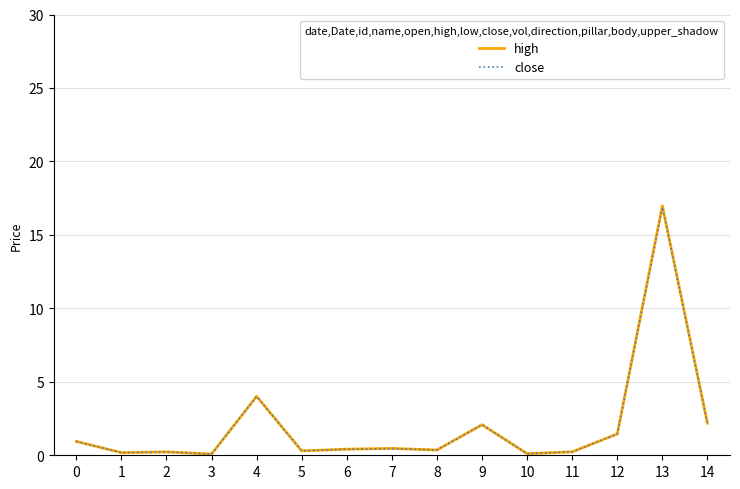

The value of close at 0 is 0.9. True or false?

True